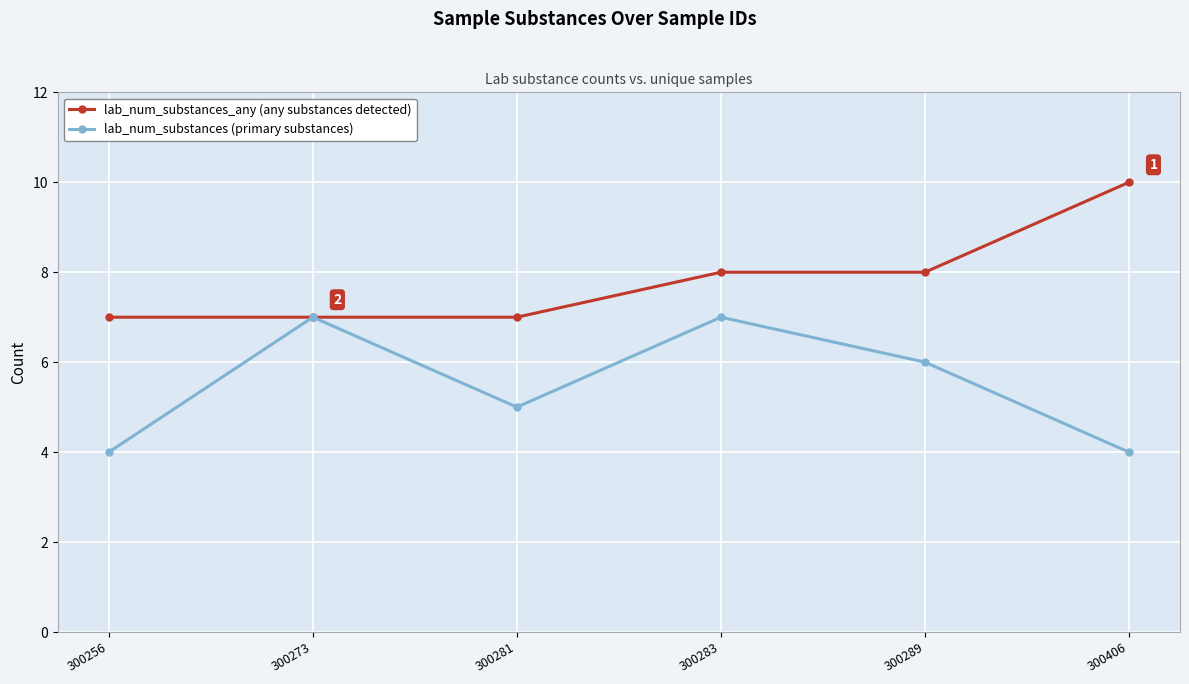

Which series has the largest total across all categories?

lab_num_substances_any (any substances detected)